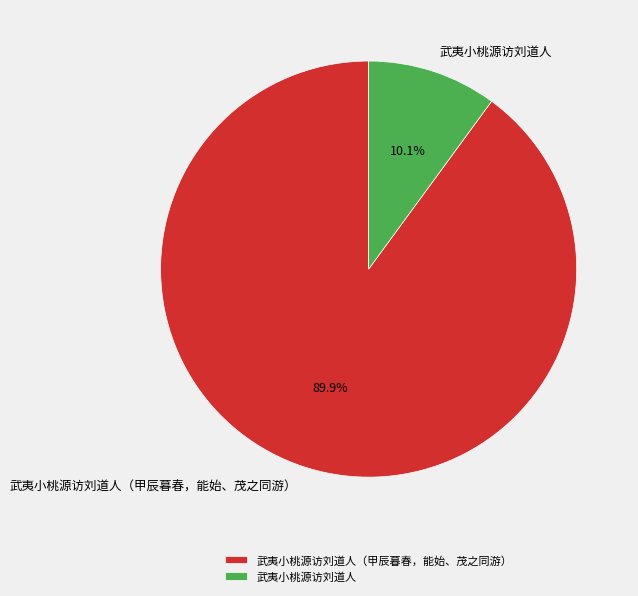

To the nearest percent, what is the difference between the 武夷小桃源访刘道人 and 武夷小桃源访刘道人（甲辰暮春，能始、茂之同游） slice percentages?

80%